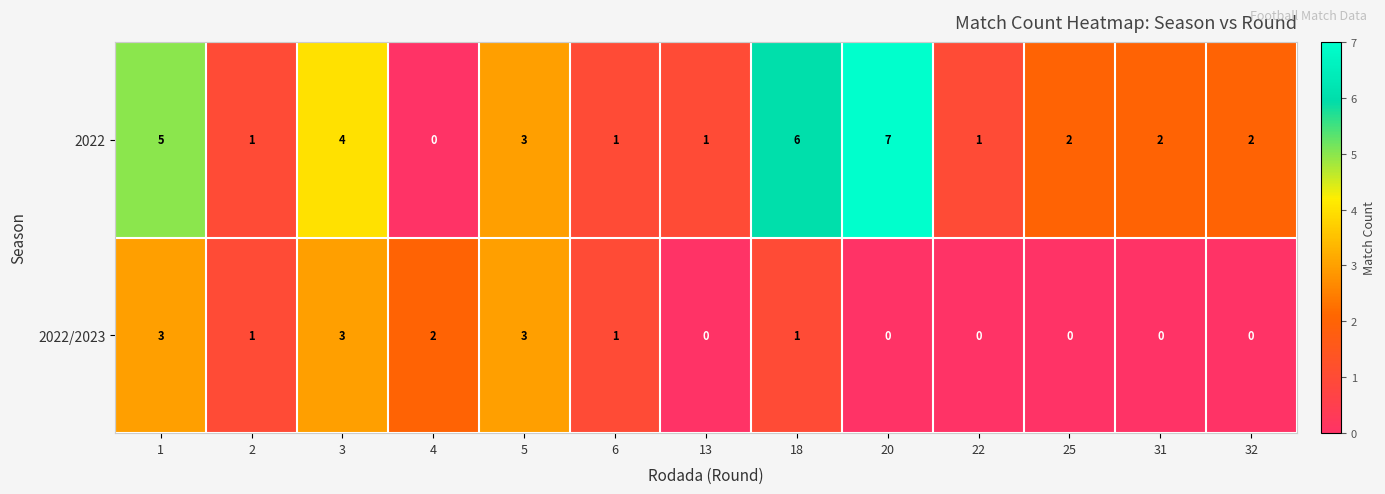

Which series has the widest spread of values?

2022